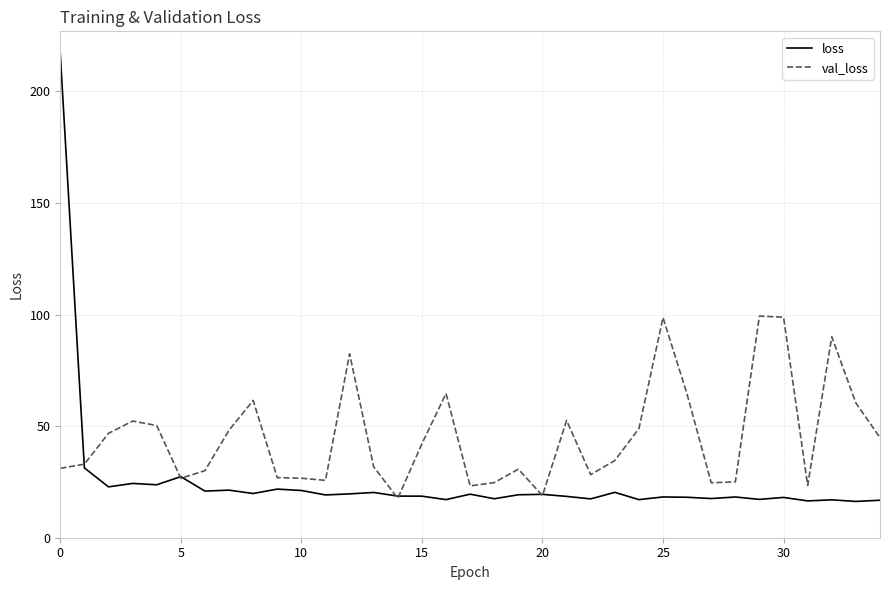

List the series in order of their overall mean, highest first.

val_loss, loss